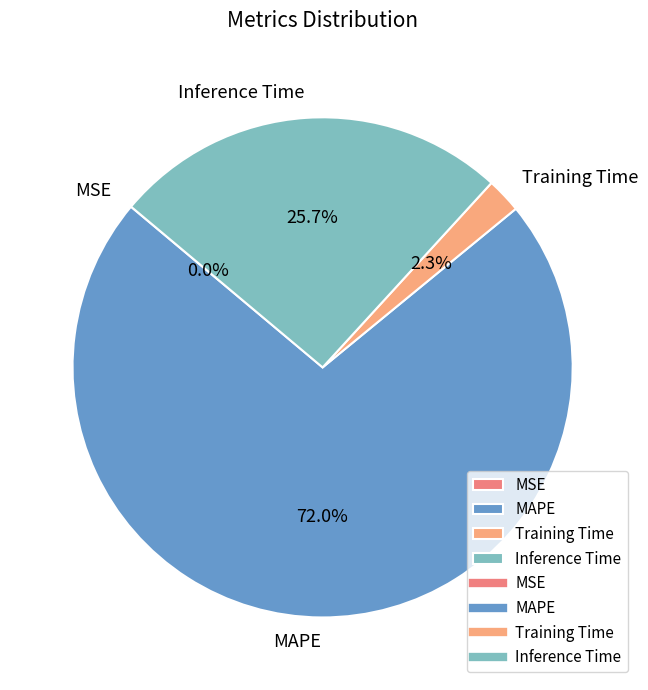

Between Training Time and Inference Time, which is larger?

Inference Time